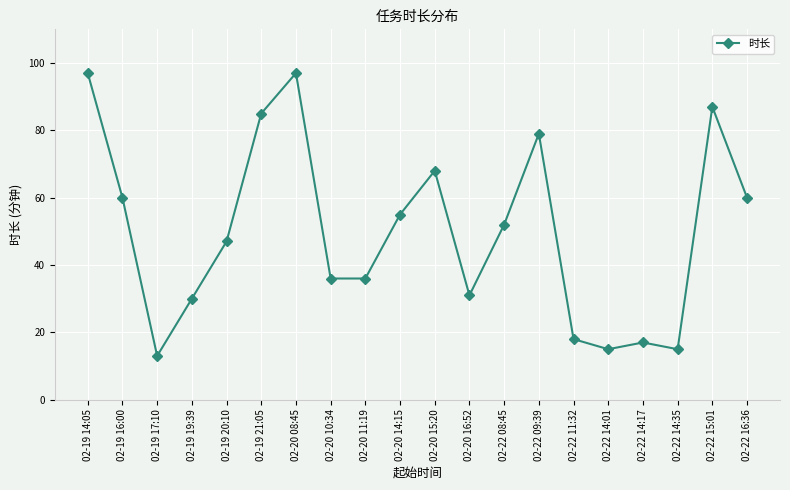

What is the change in value from 02-19 16:00 to 02-20 08:45?

+37